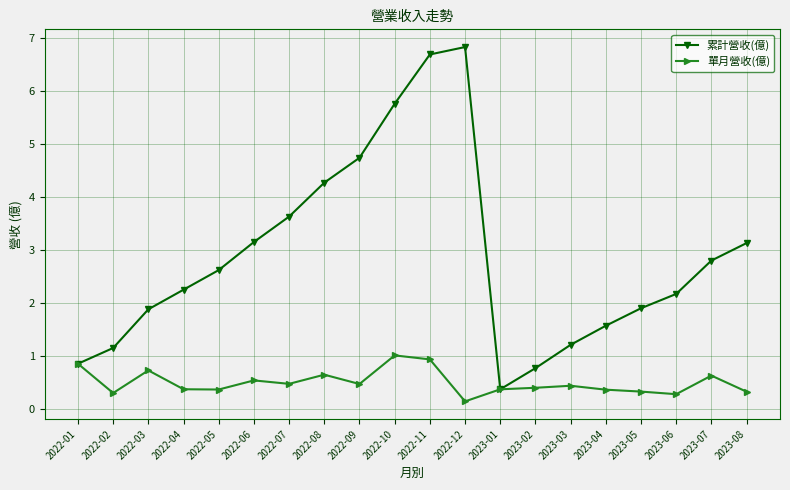

Rank the series by their average value, from lowest to highest.

單月營收(億), 累計營收(億)